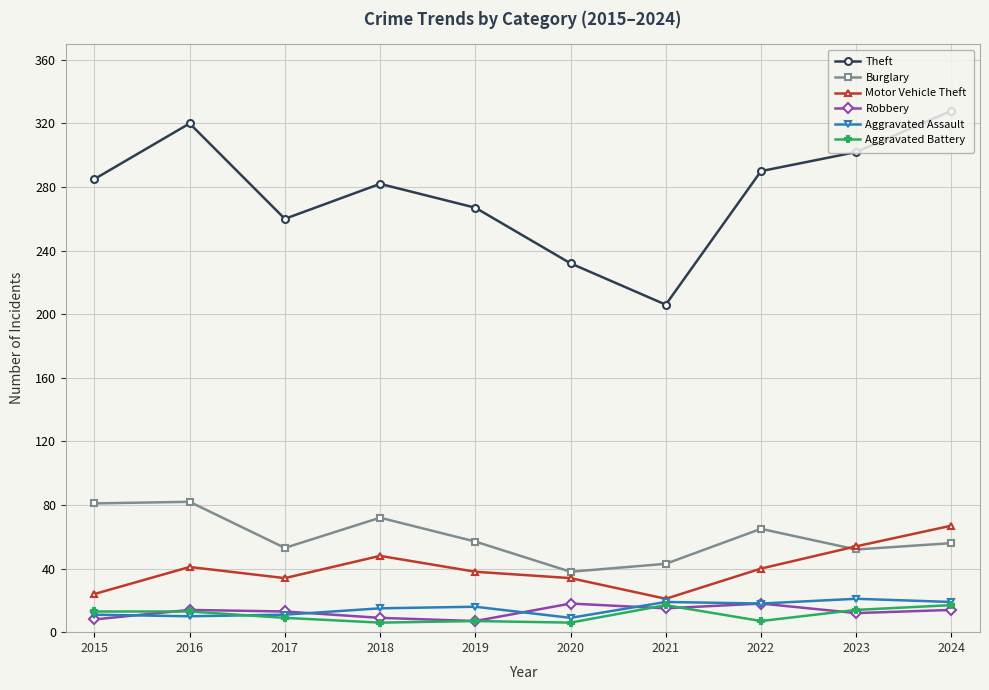

Is the value of Theft at 2015 greater than the value of Aggravated Battery at 2022?

Yes